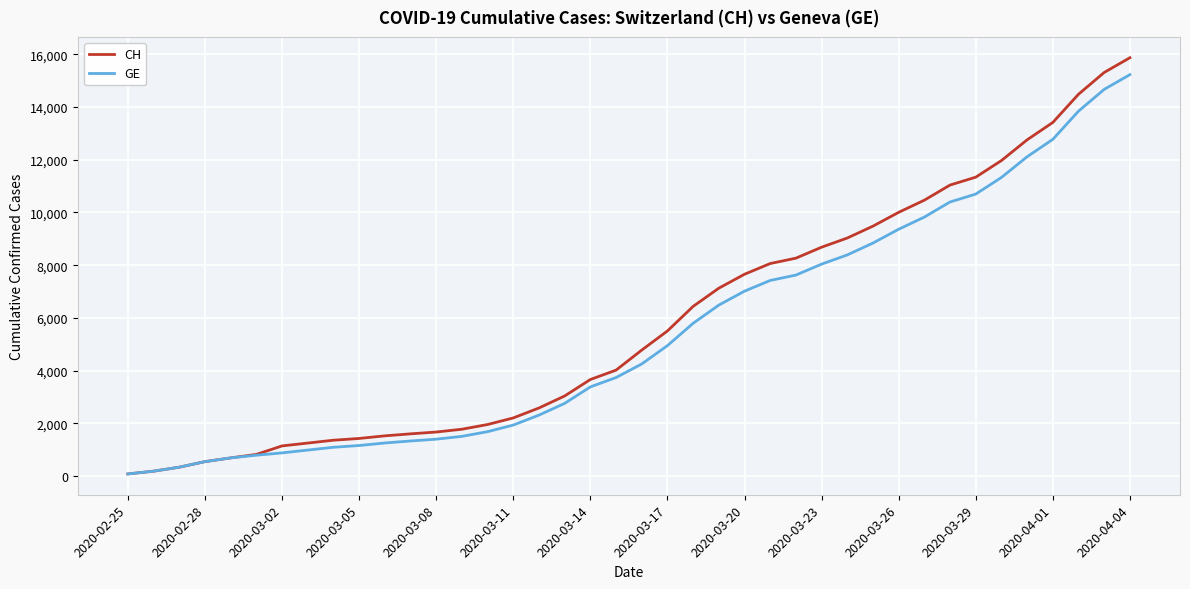

Which series has the widest spread of values?

CH